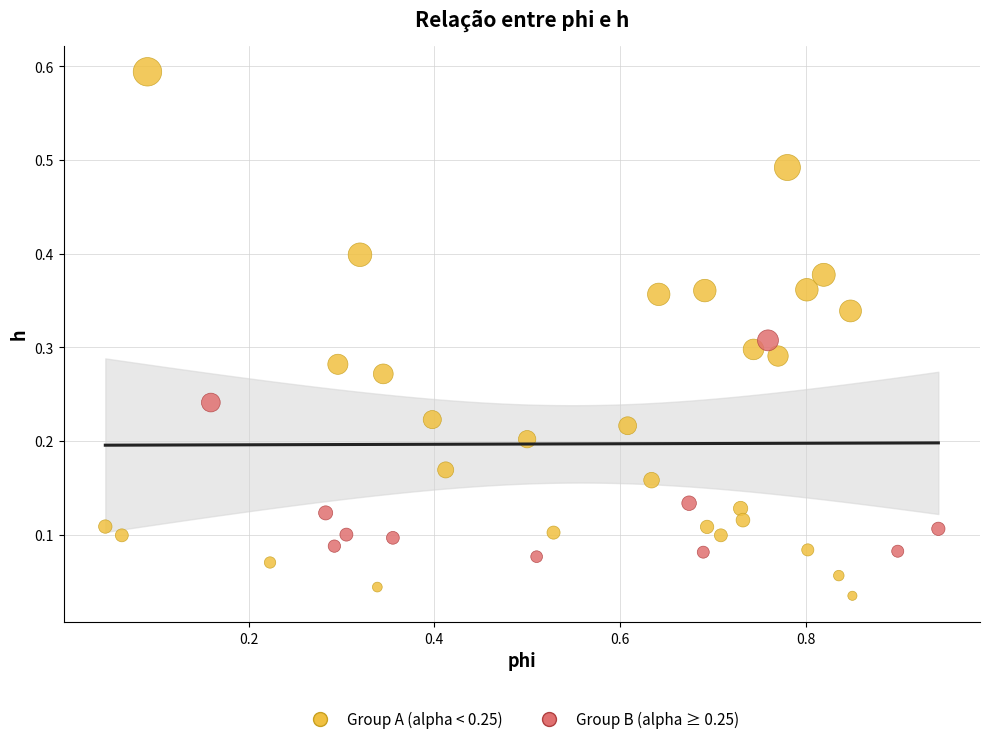

Which series reaches the maximum Y coordinate?

Group A (alpha < 0.25)